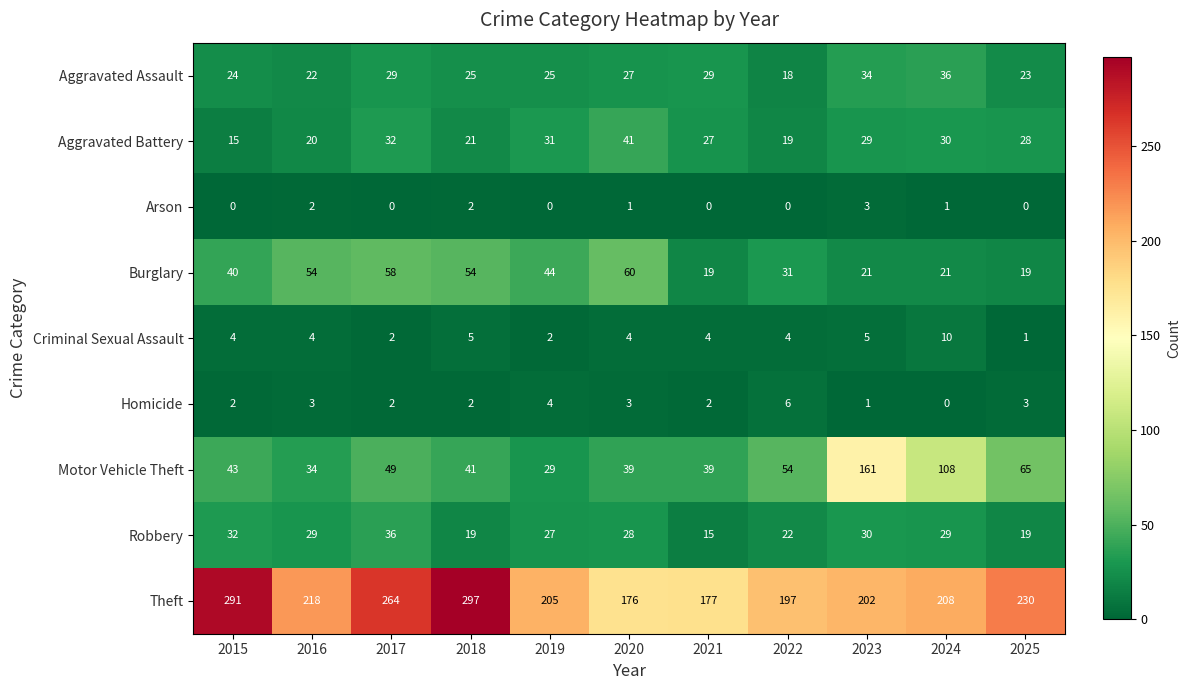

Count the number of categories in the chart.

11